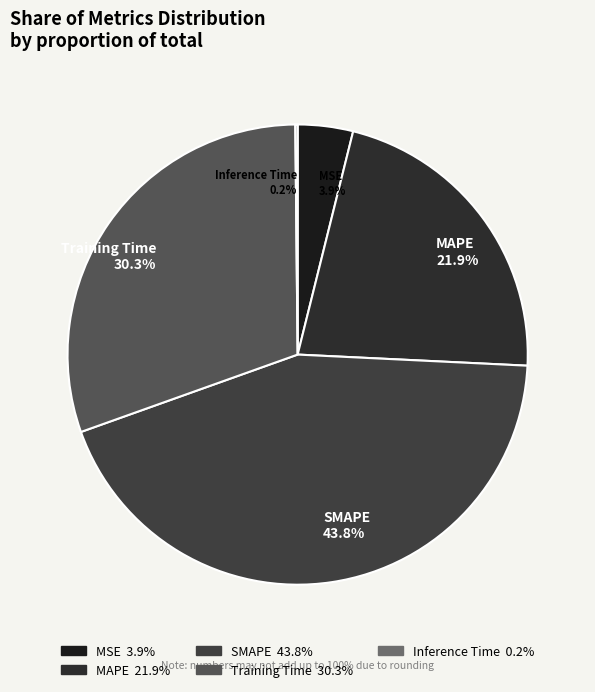

True or false: MAPE accounts for 31% of the total.

False